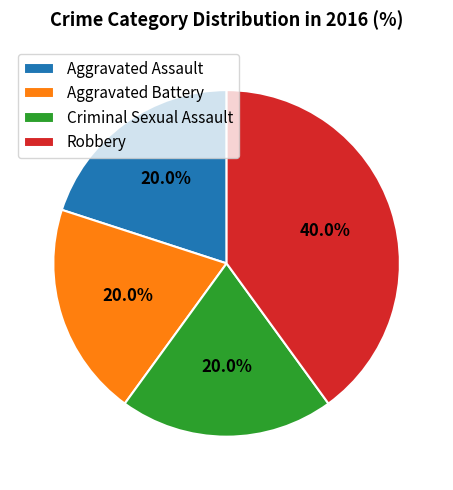

What is the ratio of the value at Aggravated Assault to the value at Criminal Sexual Assault?

1.0